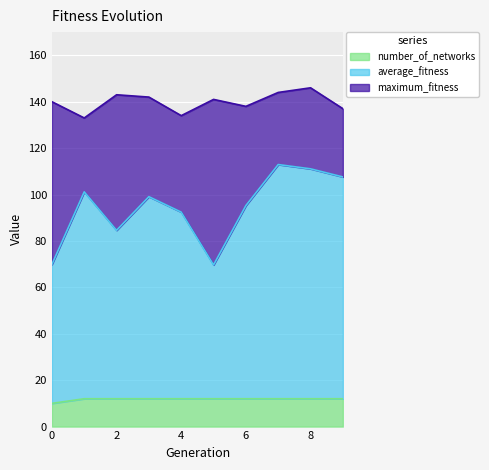

What value does the number_of_networks series have at 0?

10.0